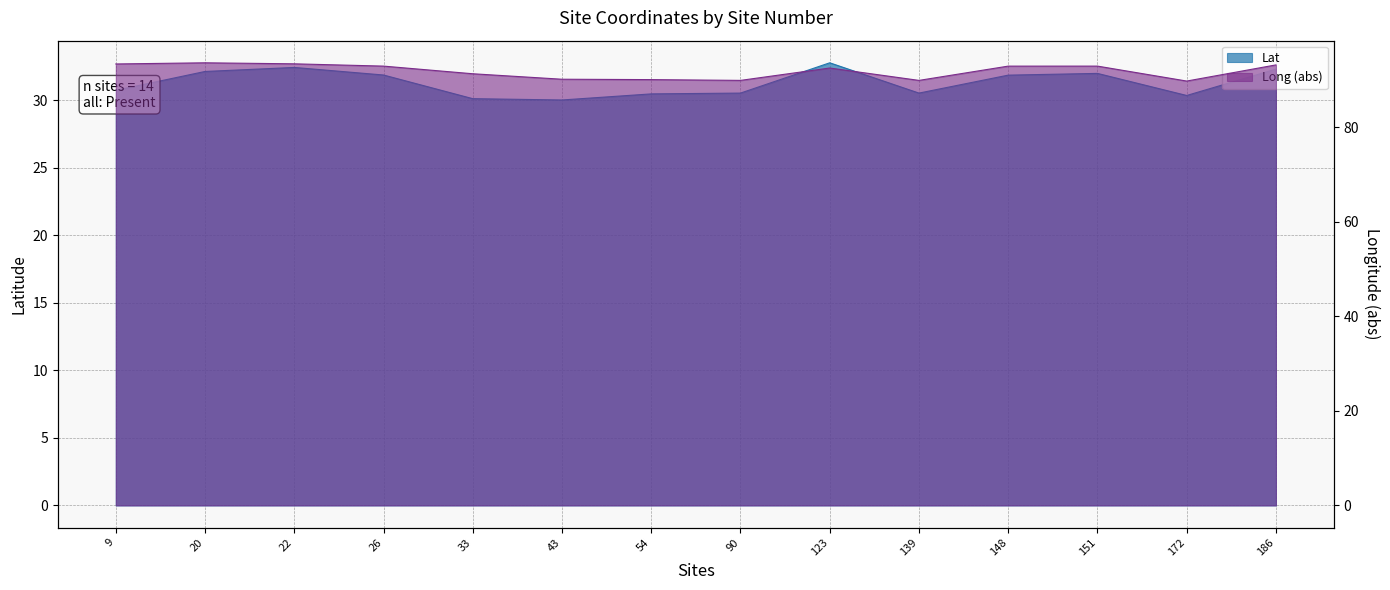

At which label is Long closest to 91?

33